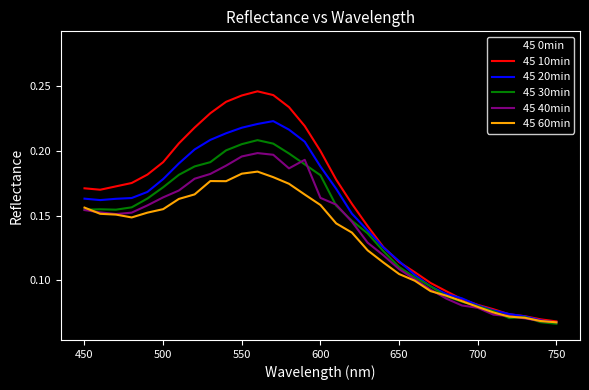

Rank the series by their maximum value, from highest to lowest.

45 0min, 45 10min, 45 20min, 45 30min, 45 40min, 45 60min